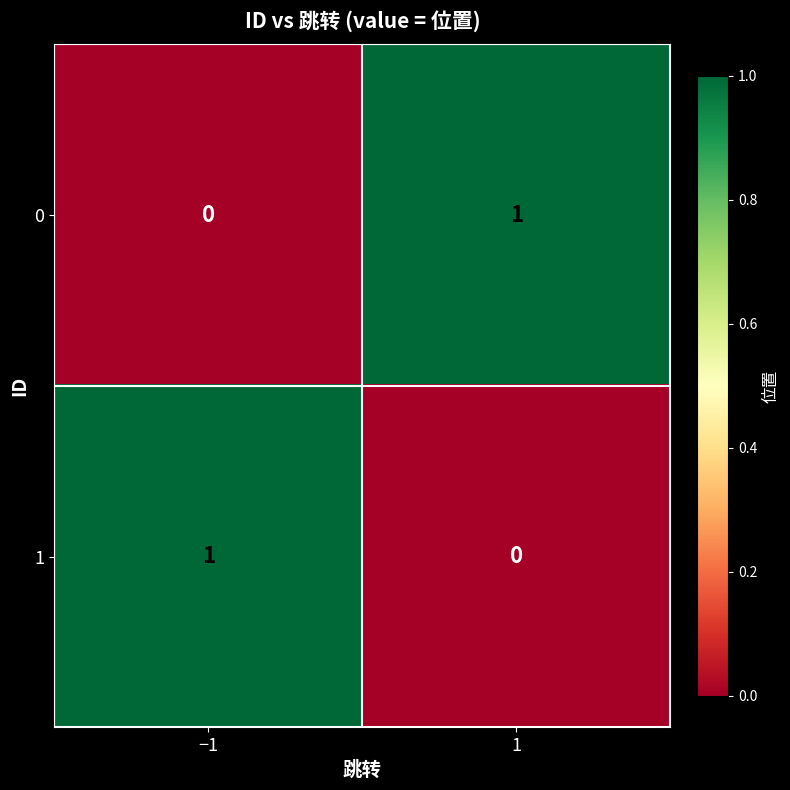

Rank the series at 1 from highest to lowest value.

0, 1